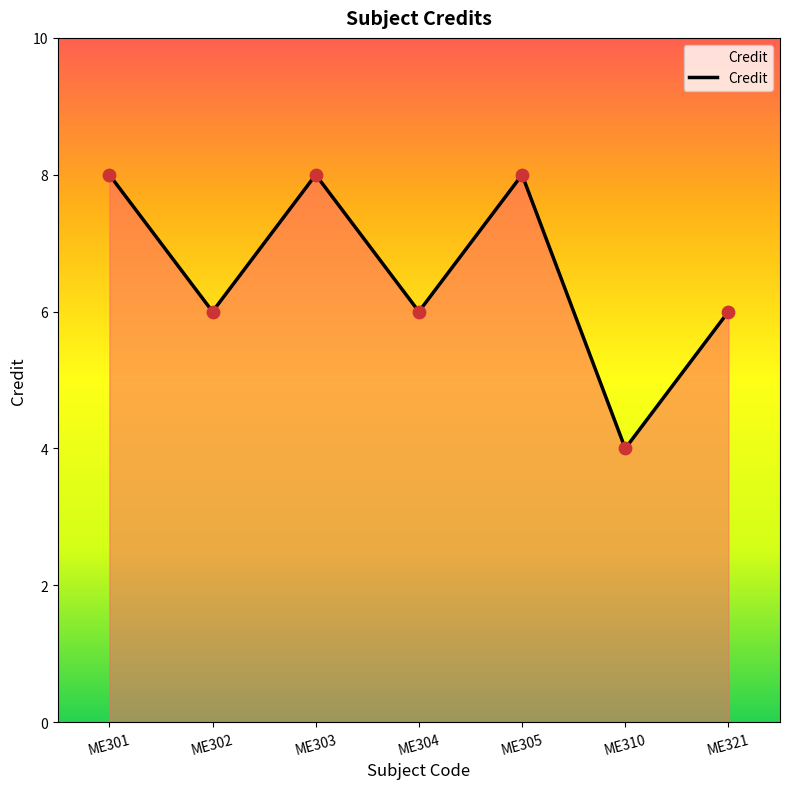

Between ME321 and ME310, which is larger?

ME321